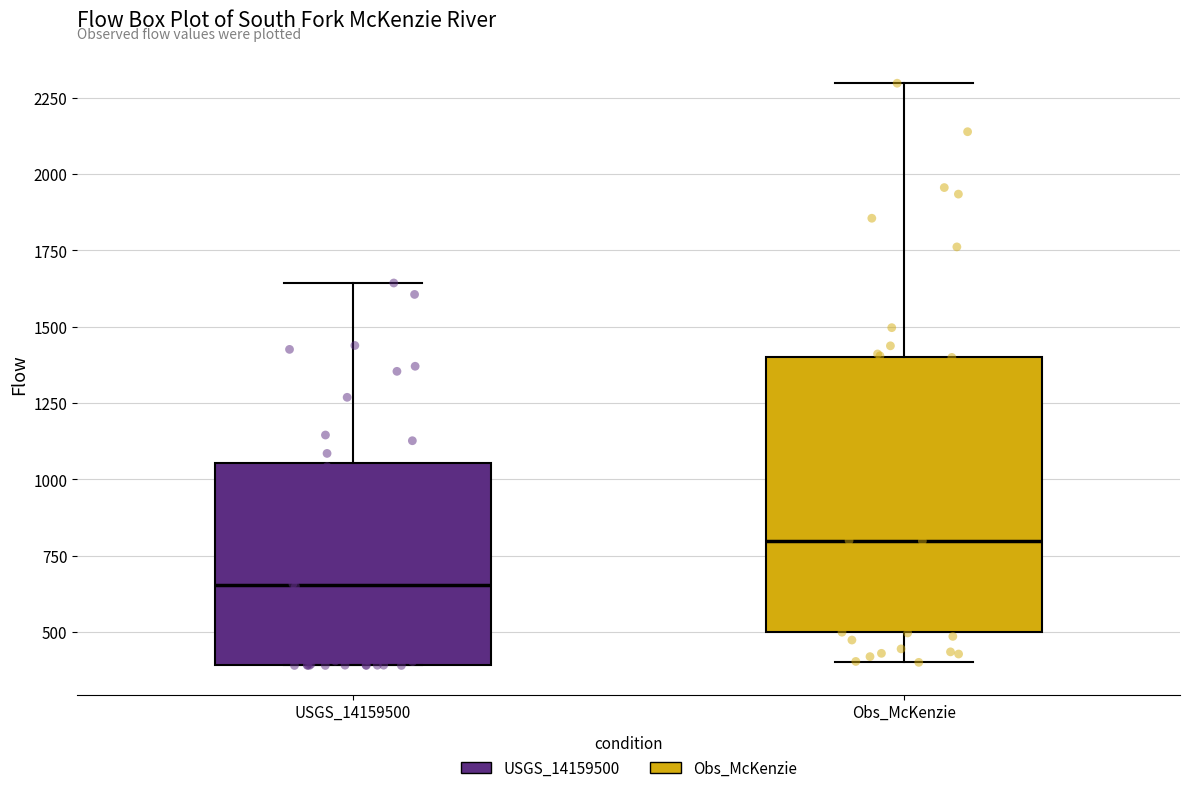

Where does the lower whisker of the box for Obs_McKenzie end on the y-axis? The values are not printed on the chart, so give them approximately, as read against the axis.

400